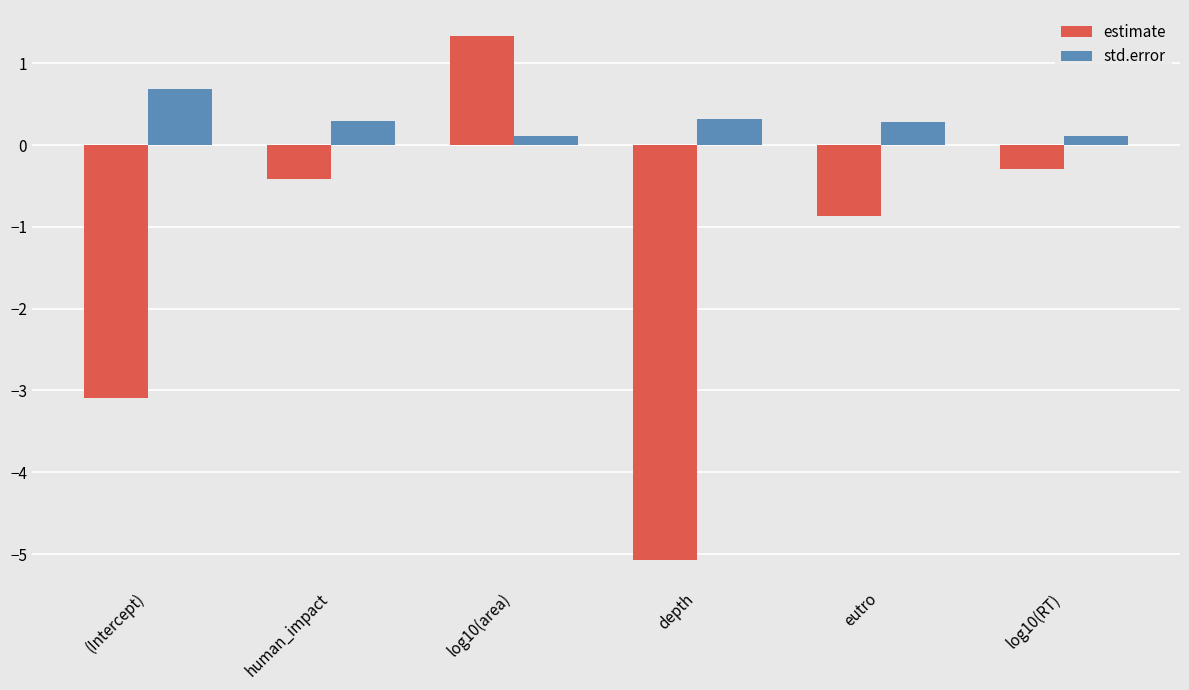

How many values in estimate are below zero?

5